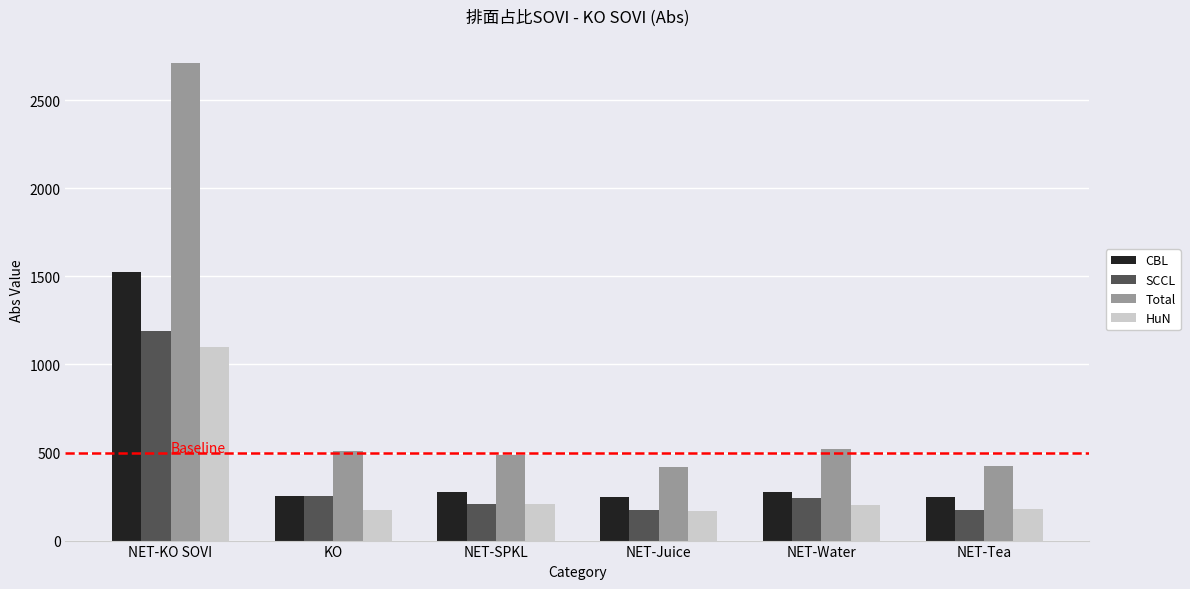

What is the difference between the HuN values at NET-Tea and NET-KO SOVI?

920.1